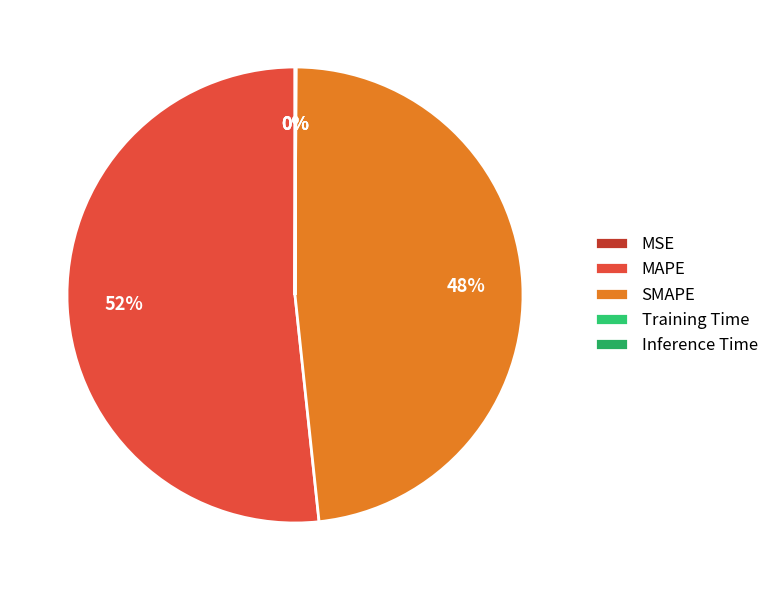

What is the majority slice?

MAPE